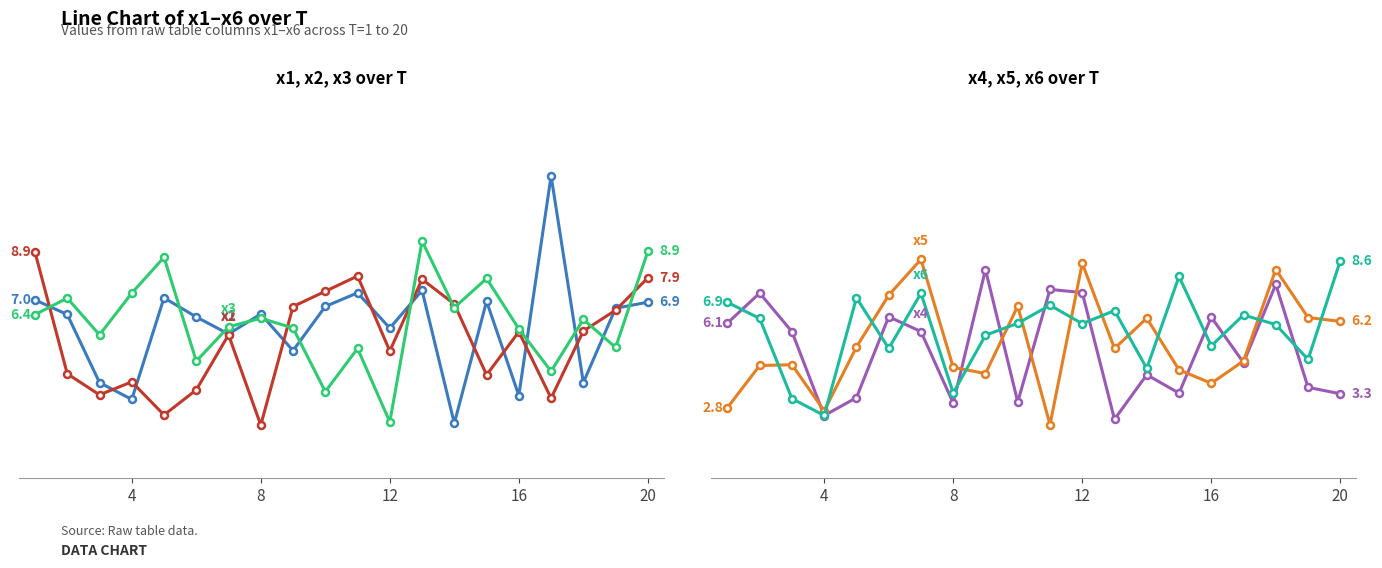

Rank the series by their maximum value, from lowest to highest.

x4, x6, x5, x2, x3, x1